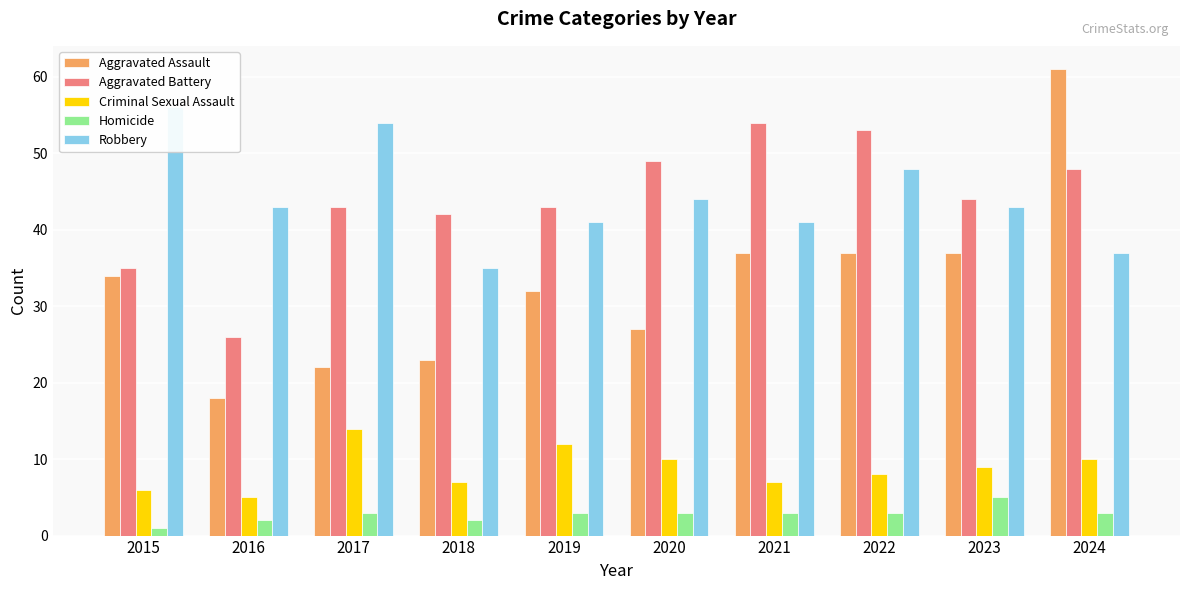

What is the sum of all Robbery values?

442